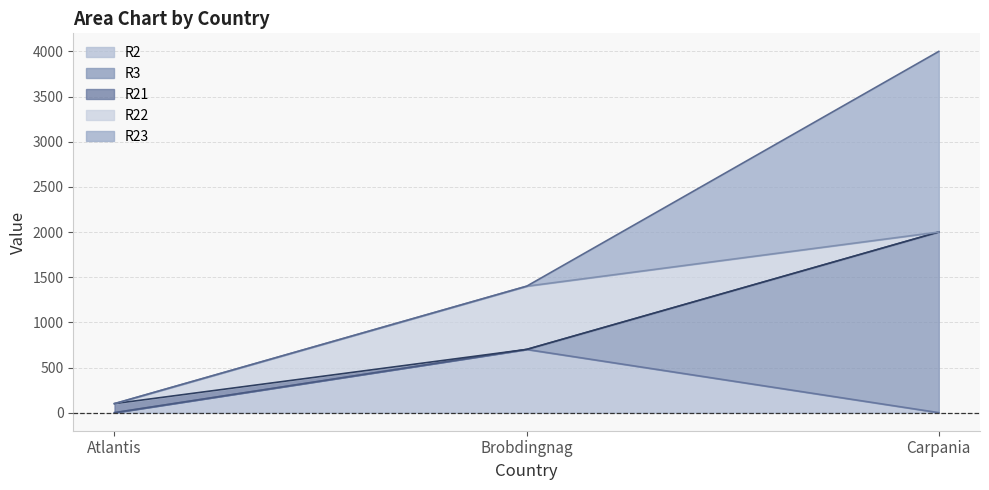

Rank the series by their maximum value, from highest to lowest.

R3, R23, R2, R22, R21